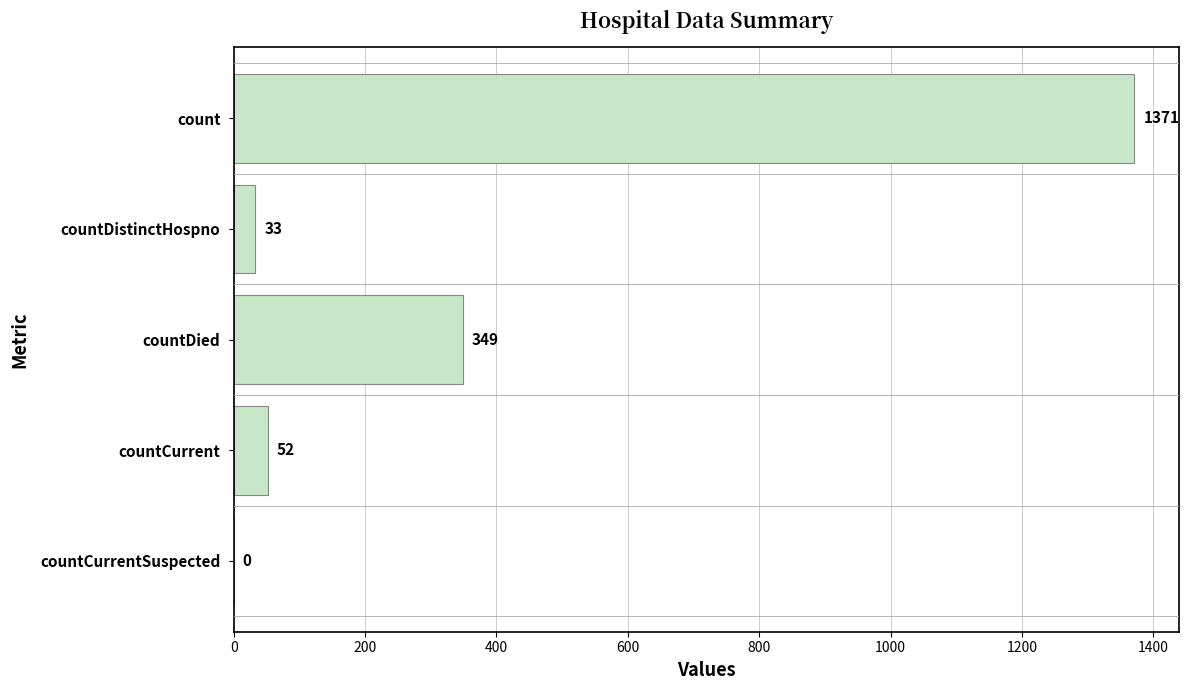

True or false: the data shows 87 at countDied.

False